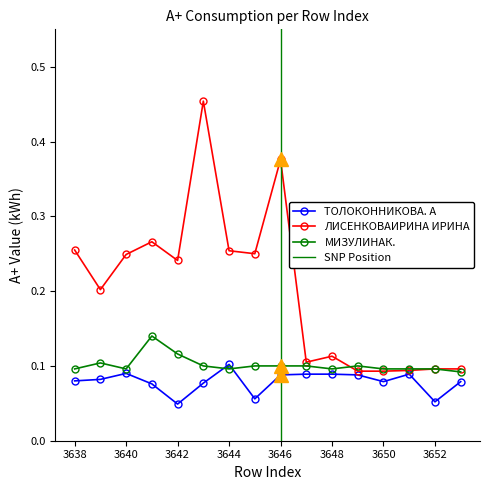

At how many categories does at least one series exceed 0?

16